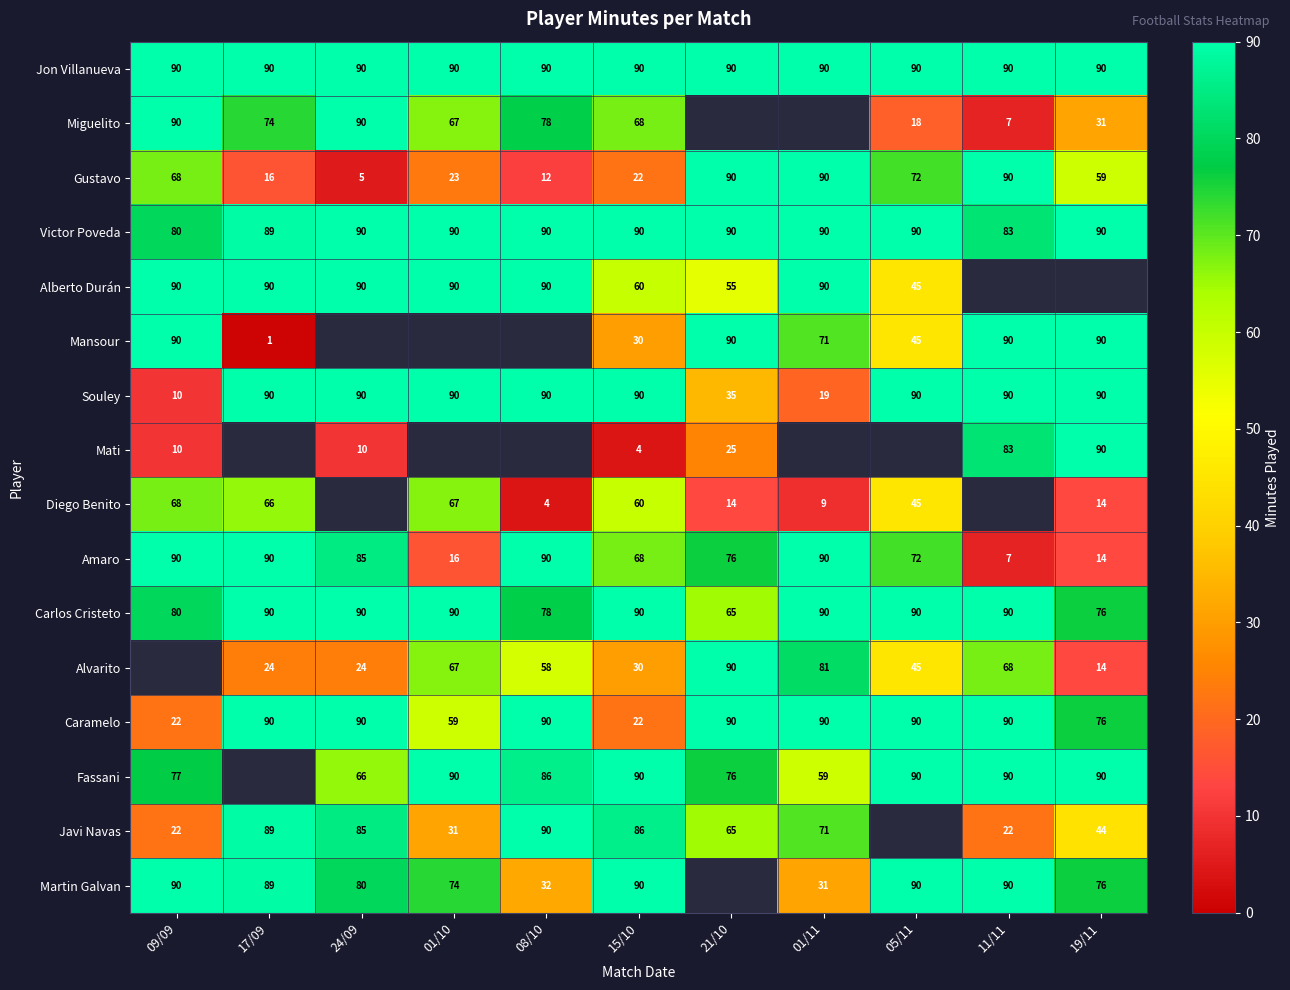

What is the sum of the Amaro values at 15/10 and 09/09?

158